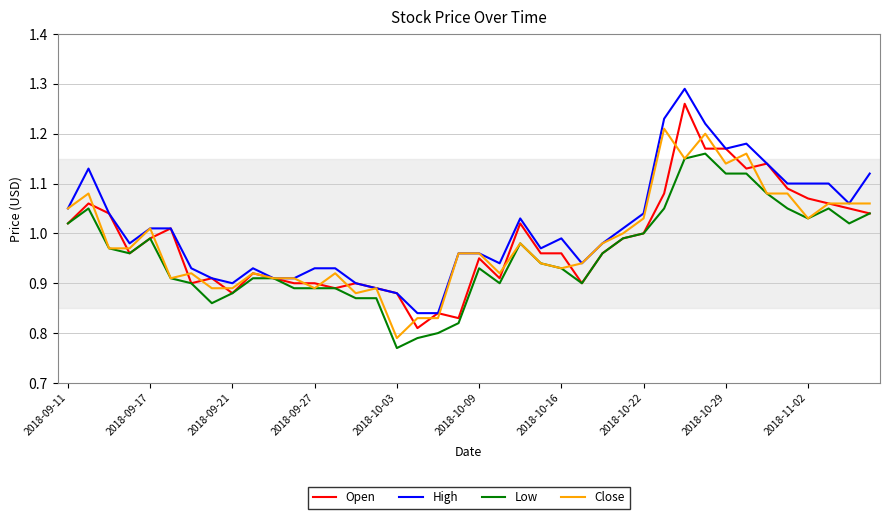

Rank the series by their maximum value, from lowest to highest.

Low, Close, Open, High